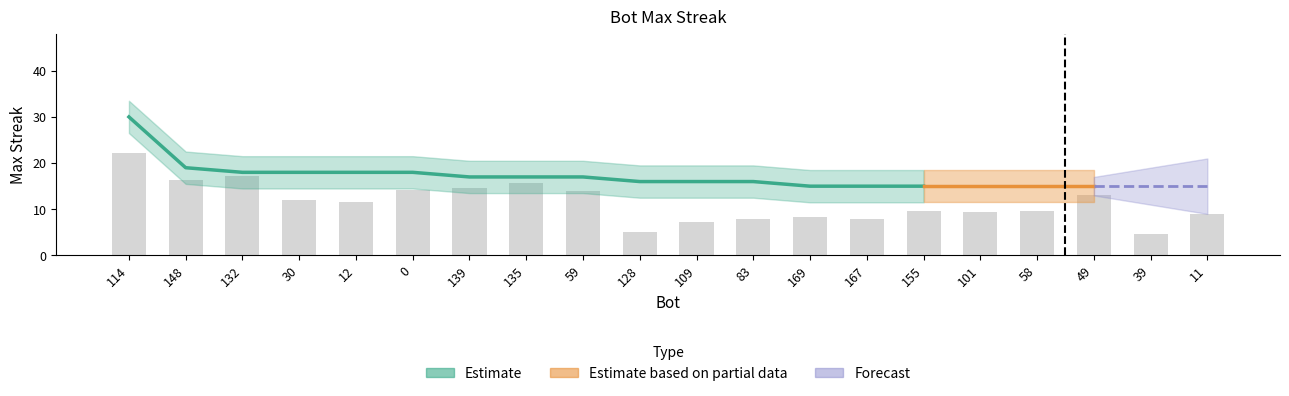

The value at 58 is 15. True or false?

True